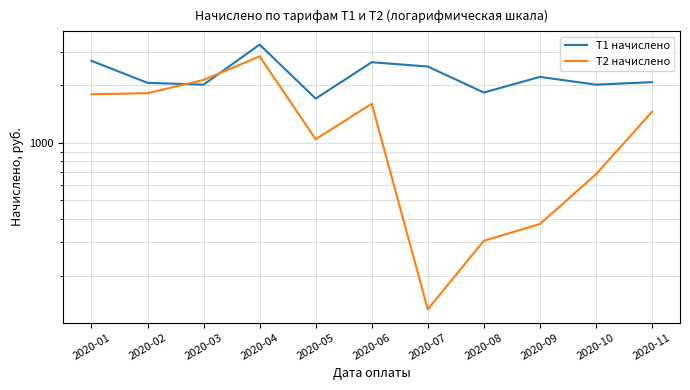

How many data points does each series have?

11